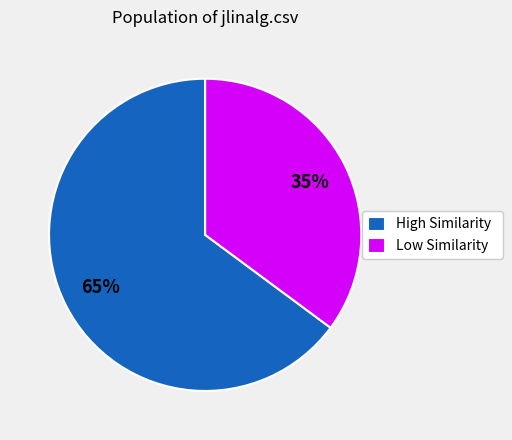

Do High Similarity and Low Similarity together represent more than half of the pie?

Yes